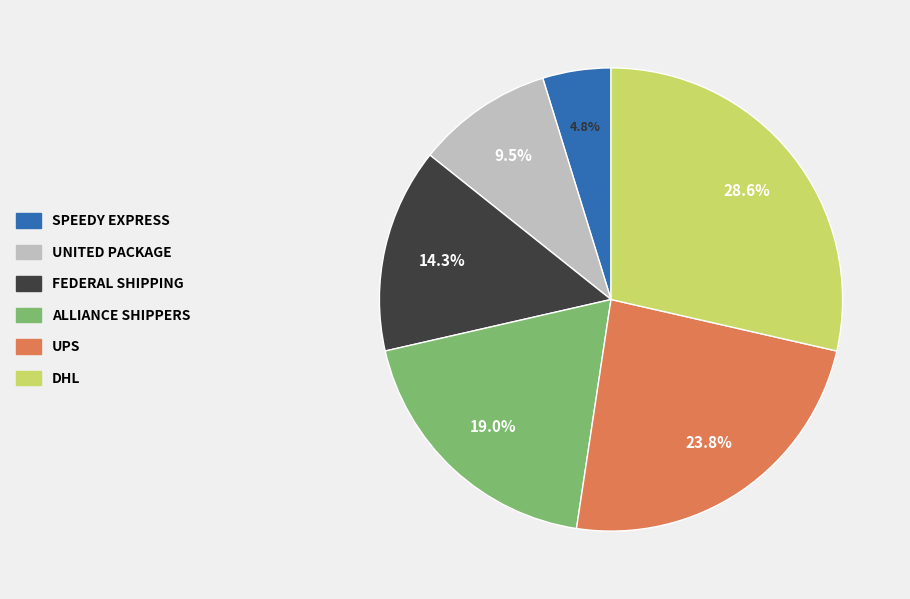

Is there a majority slice in this chart?

No